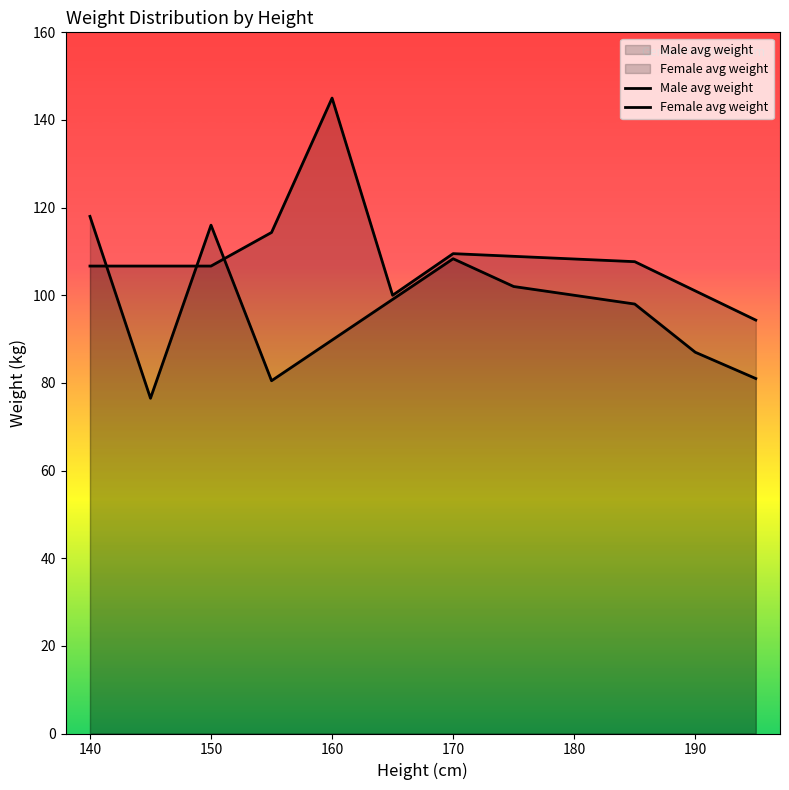

How many lines are shown in the chart?

2